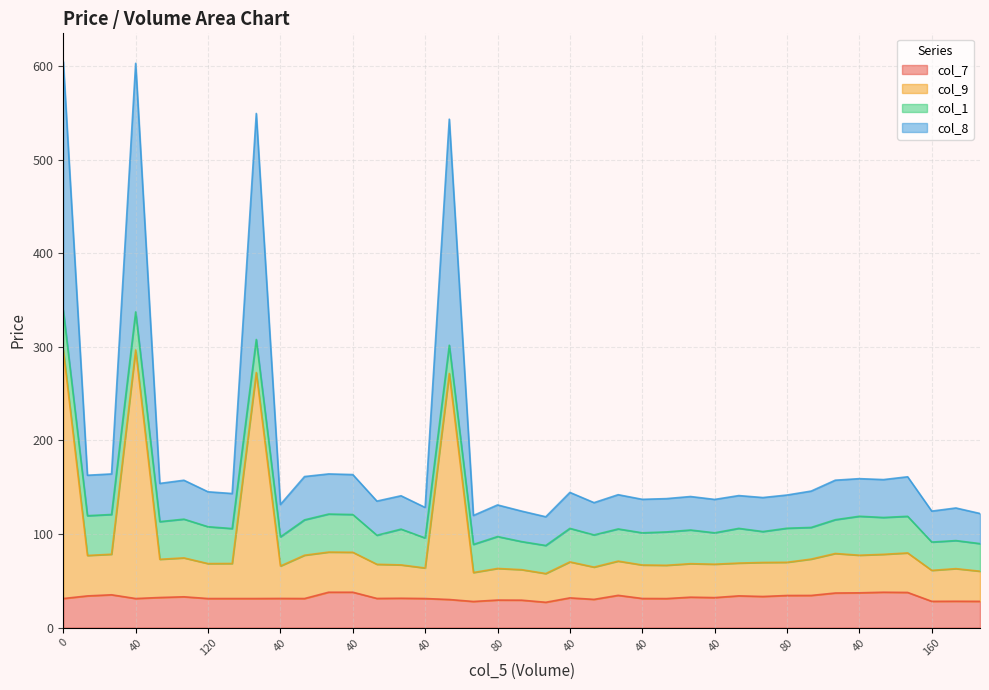

Is the value of col_9 at 120 greater than the value of col_8 at 80?

No